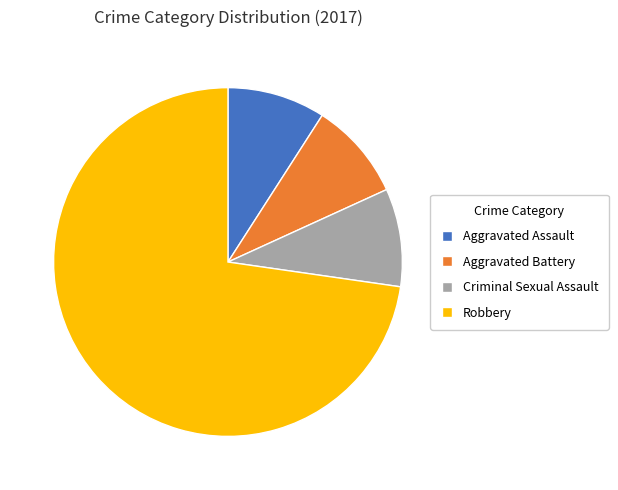

Do Robbery and Aggravated Battery together represent more than half of the pie?

Yes